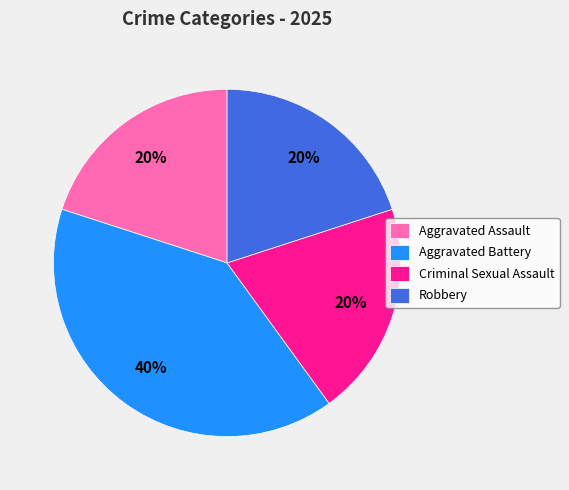

The Criminal Sexual Assault slice represents 28% of the pie. True or false?

False